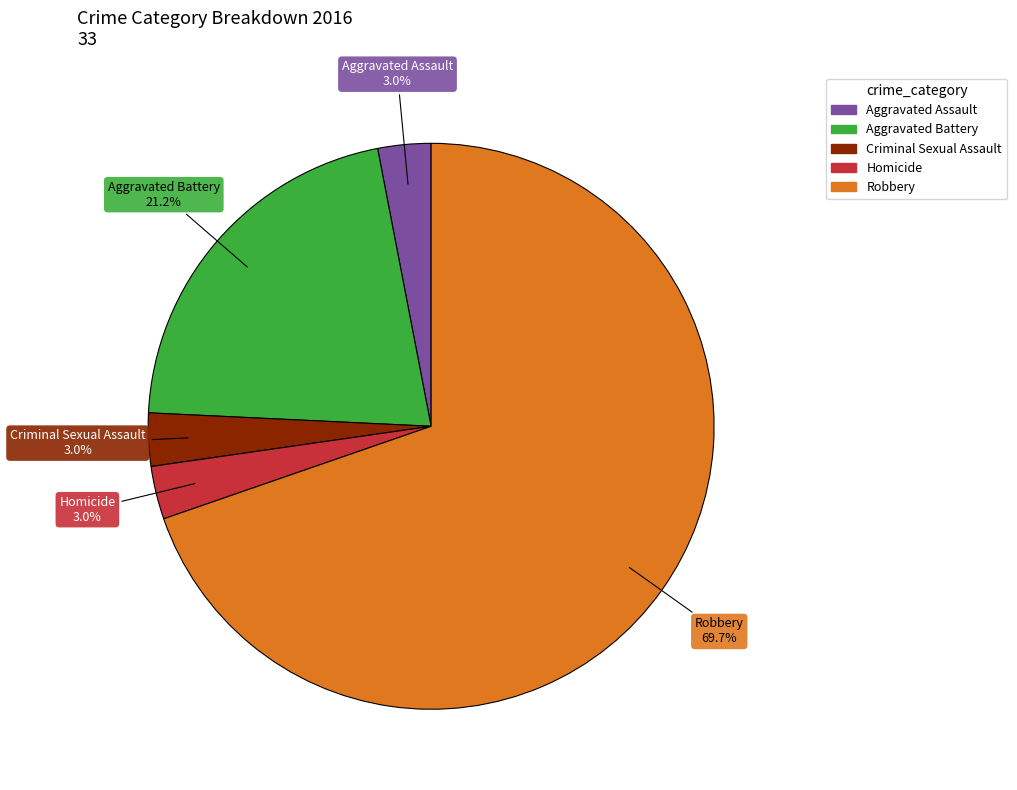

To the nearest percent, what percentage of the pie is Homicide?

3%